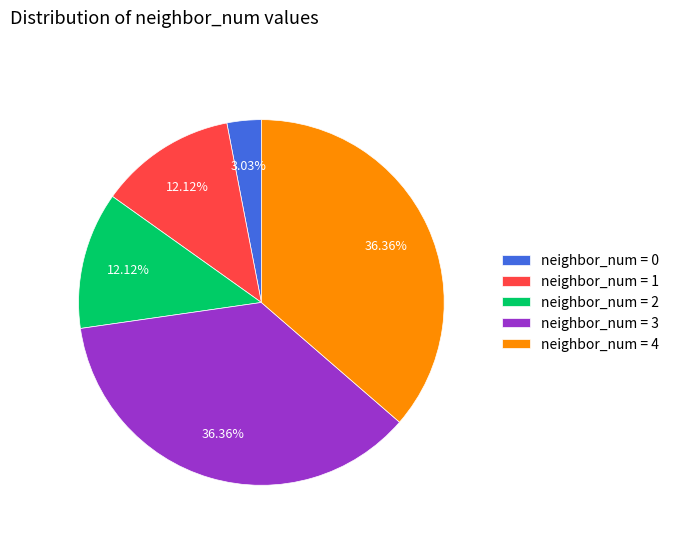

Count the number of slices in the pie.

5